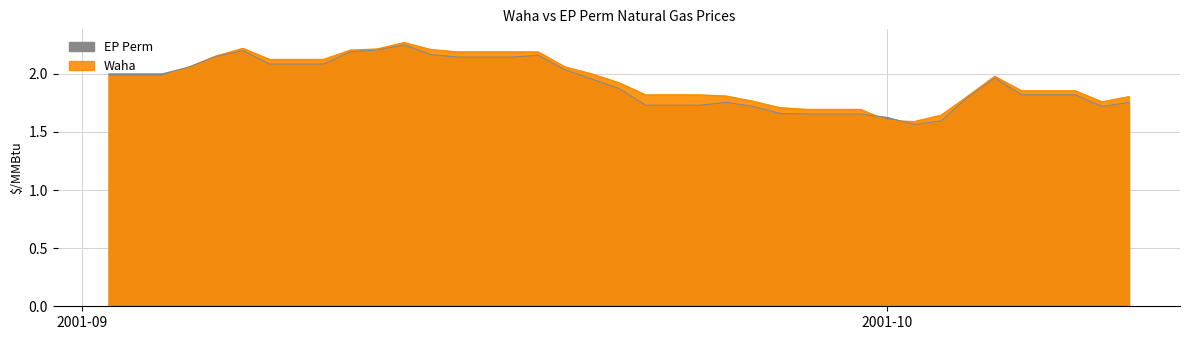

How many distinct data groups are displayed?

2